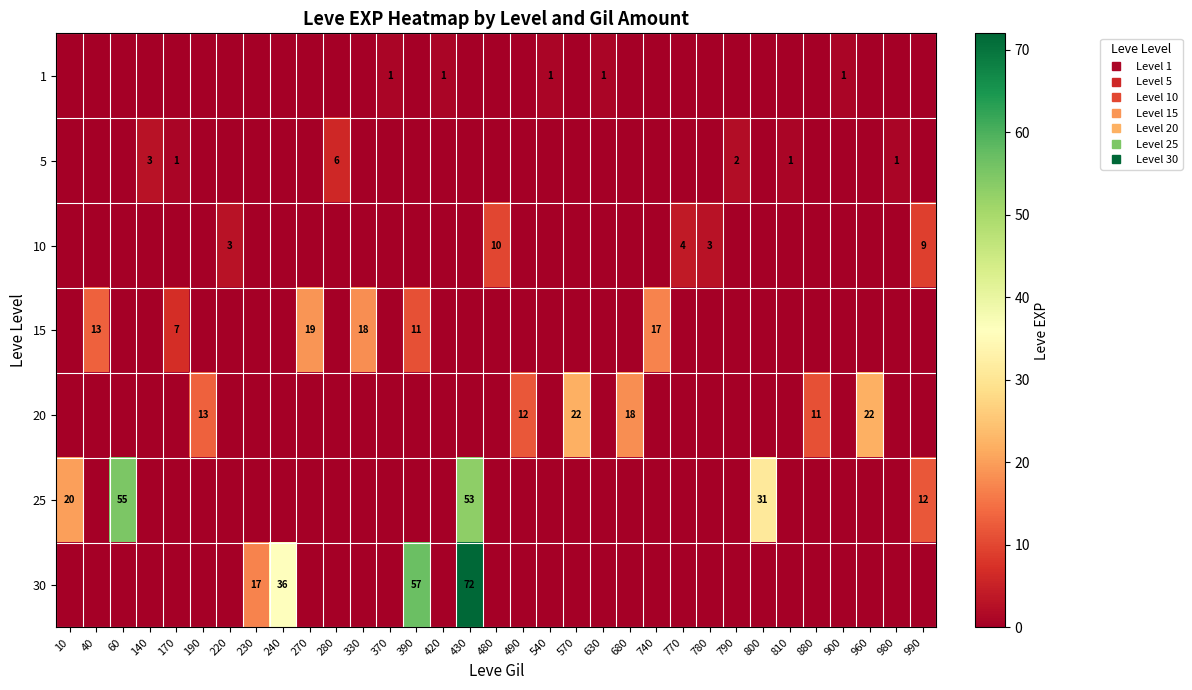

What is the sum of all 1 values?

5